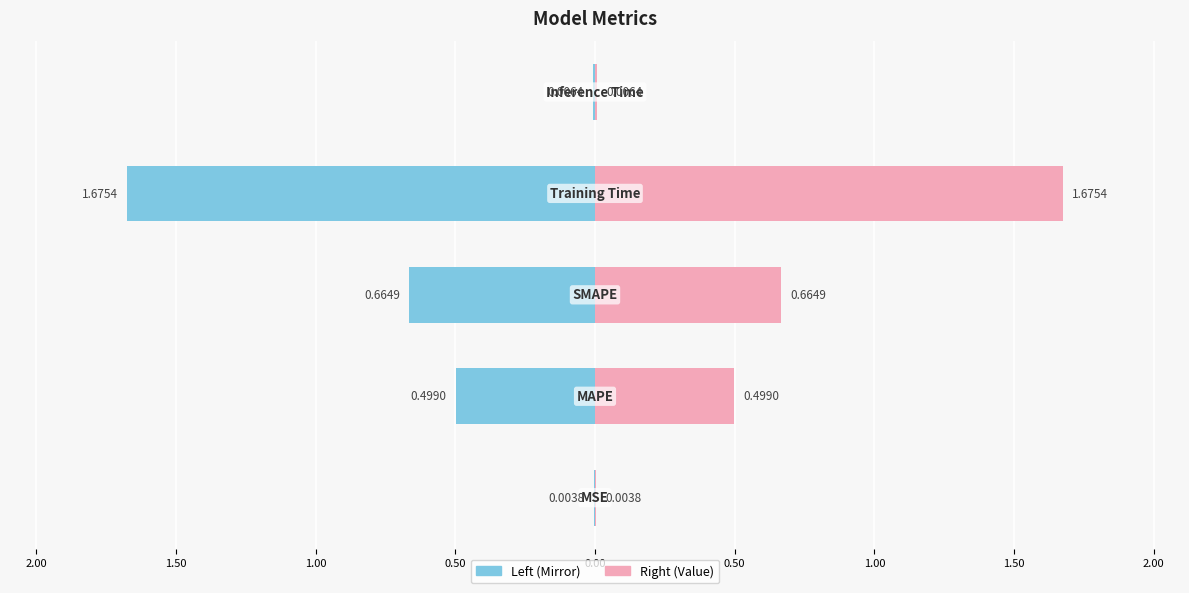

Reading left to right, extract all data points from this chart.

col_1 (left): -0.0	-0.5	-0.7	-1.7	-0.0
col_1 (right): 0.0	0.5	0.7	1.7	0.0